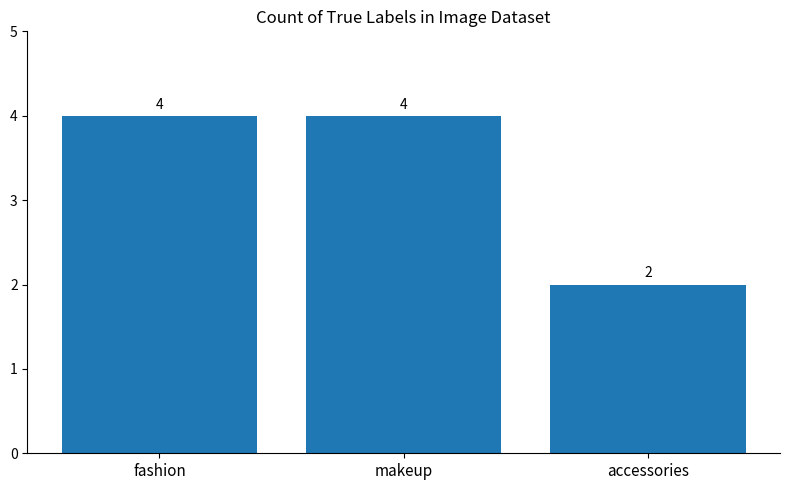

What is the difference between the maximum and minimum values?

2